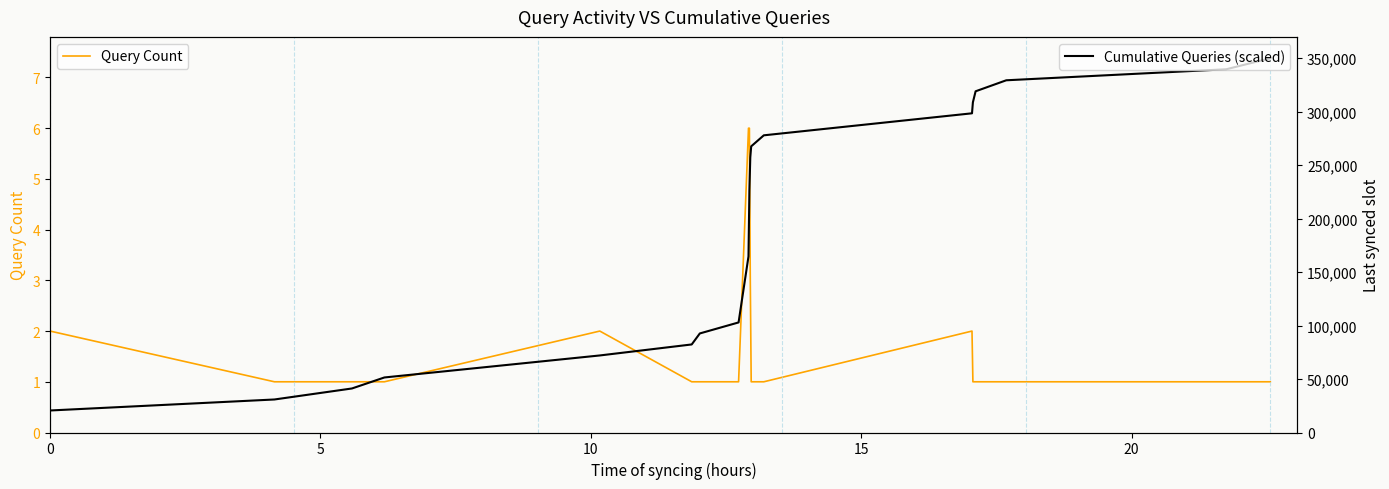

What is the maximum value for Query Count?

6